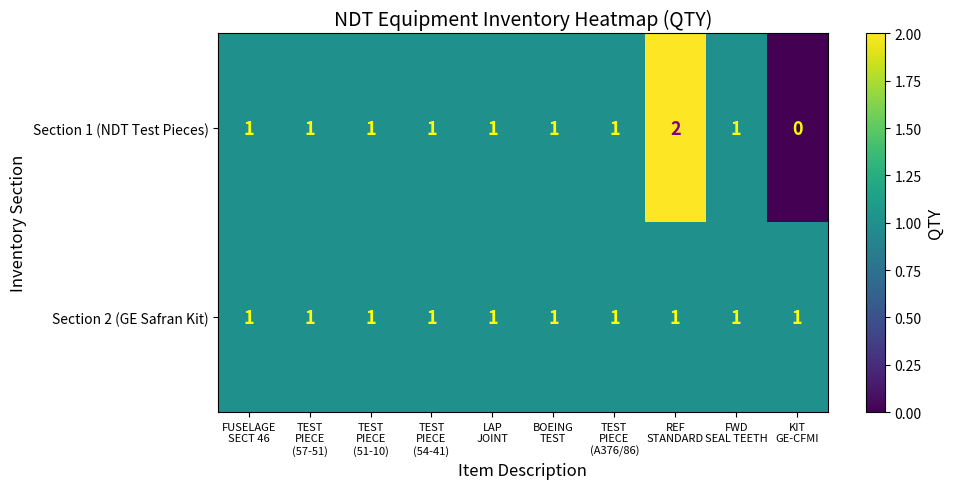

At how many categories does at least one series exceed 0?

10